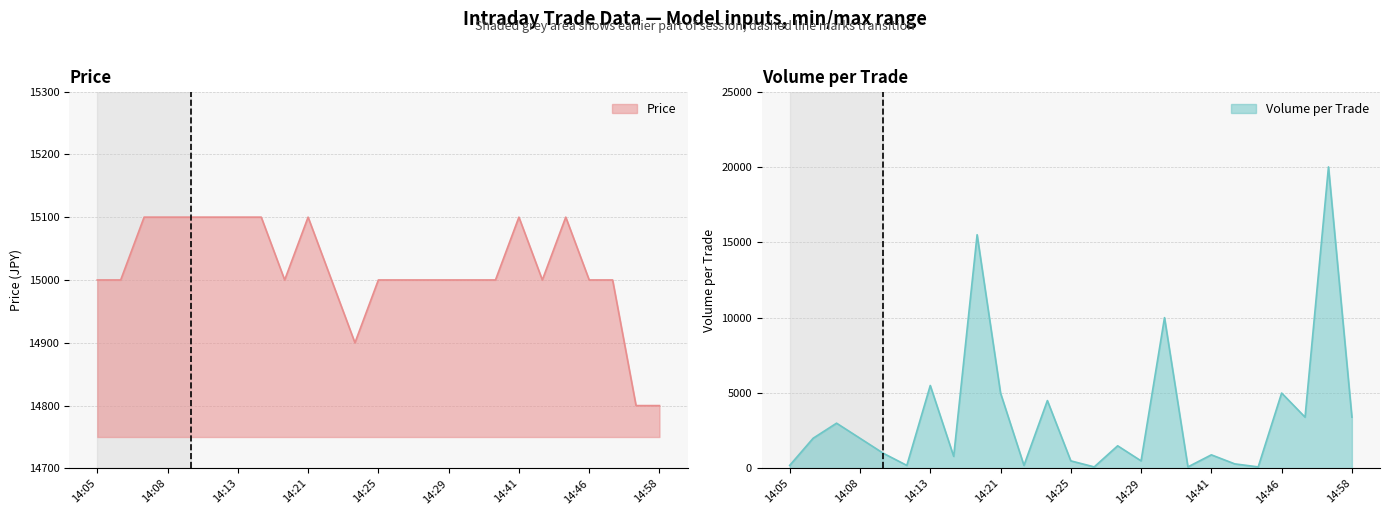

What is the value of the Volume_per_trade point at the 4th from the left?

2000